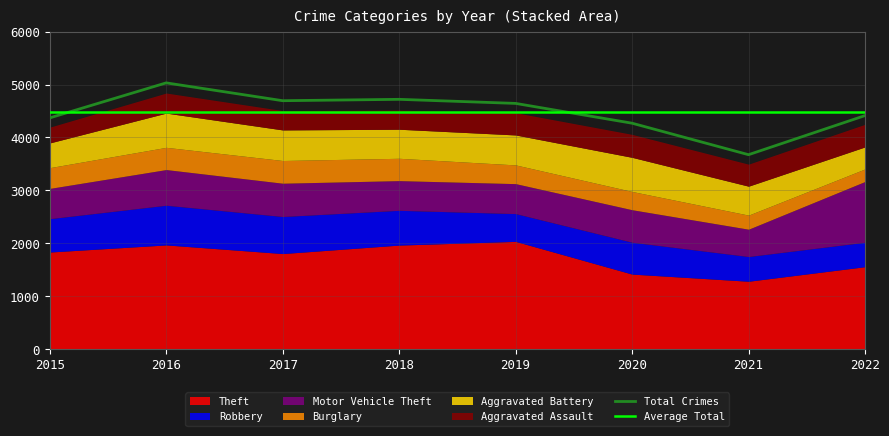

True or false: Average Total has a value of 6468.0 at 2019.

False